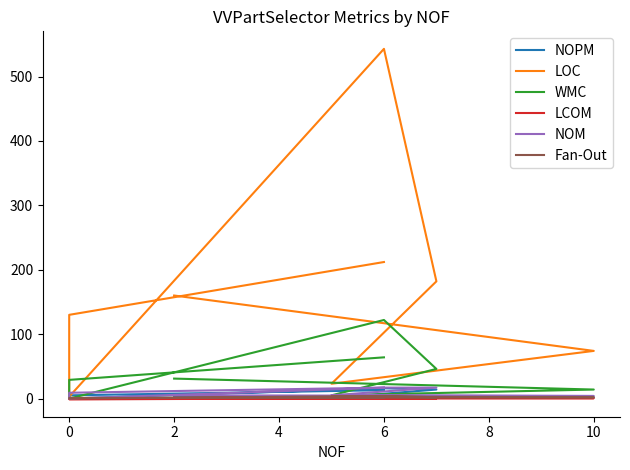

Reading left to right, extract all data points from this chart.

NOPM: 4.0	2.0	1.0	14.0	16.0	0.0	5.0	13.0
LOC: 160.0	74.0	23.0	182.0	543.0	3.0	130.0	212.0
WMC: 31.0	14.0	5.0	46.0	122.0	0.0	29.0	64.0
LCOM: 0.4	0.5	0.6	0.3	0.0	-1.0	-1.0	0.1
NOM: 5.0	4.0	5.0	17.0	17.0	0.0	9.0	17.0
Fan-Out: 1.0	2.0	3.0	2.0	4.0	0.0	1.0	1.0